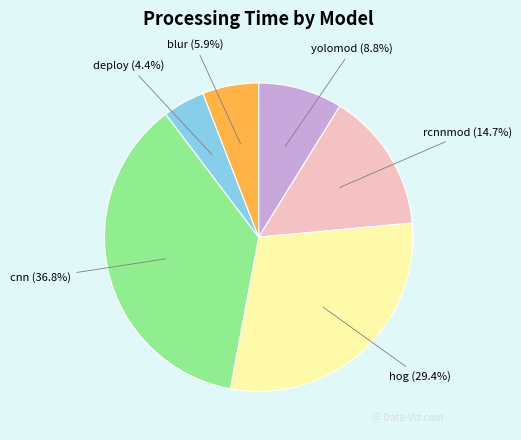

Which slice is the largest?

cnn